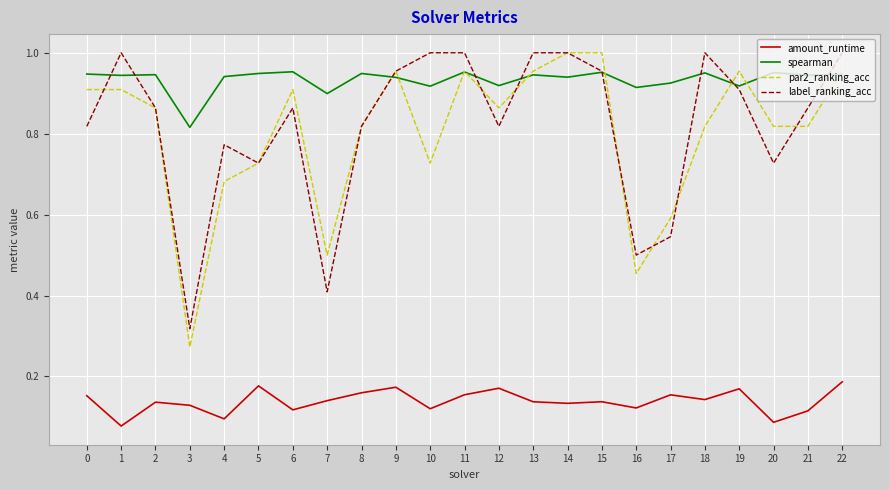

Between 16 and 18, which series saw the biggest shift?

label_ranking_acc